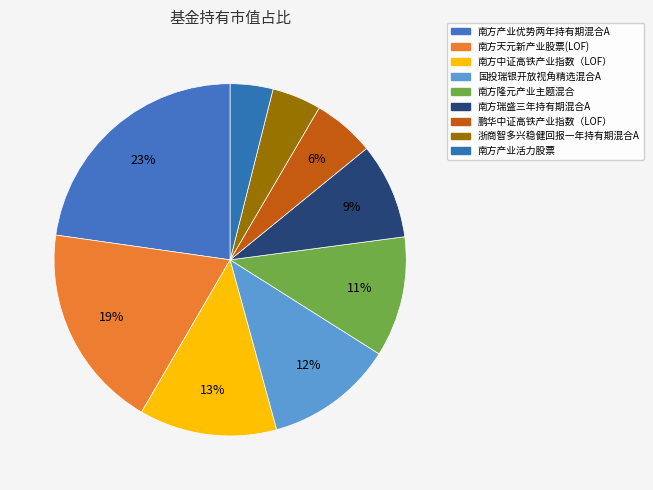

What percentage is the 南方产业活力股票 slice, to the nearest percent?

4%